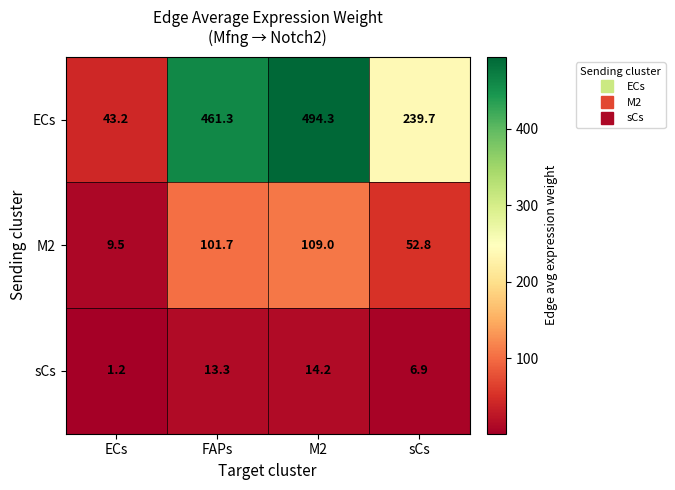

What is the smallest value displayed?

1.2